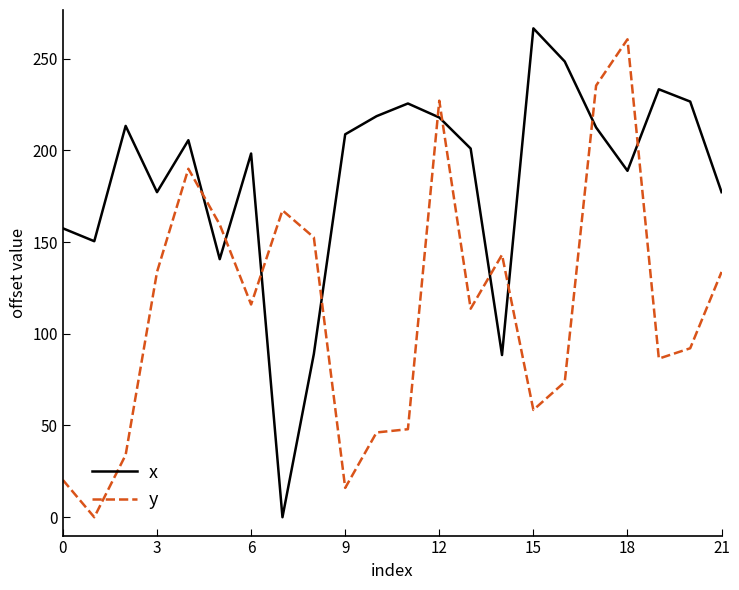

What is the greatest value displayed?

266.5